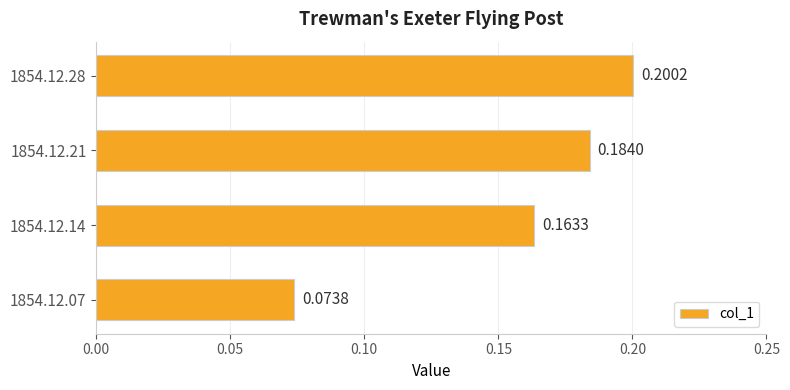

Between 1854.12.21 and 1854.12.07, which is larger?

1854.12.21